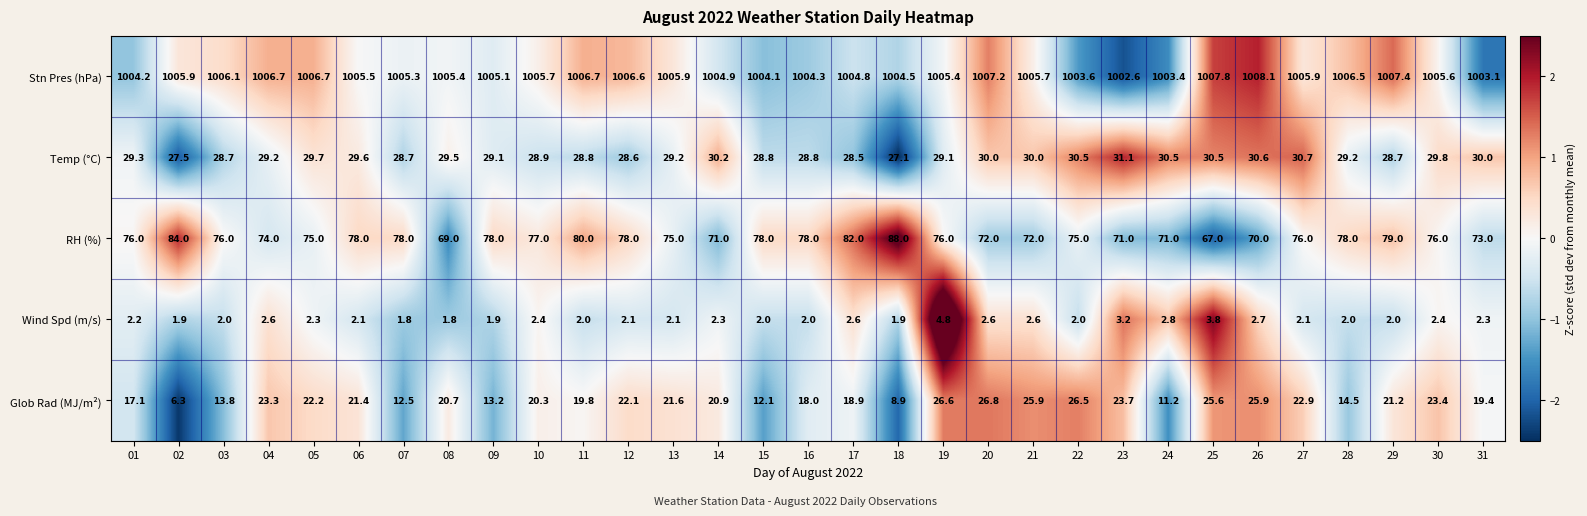

What is the difference between the Glob Rad (MJ/m²) values at 31 and 10?

0.9